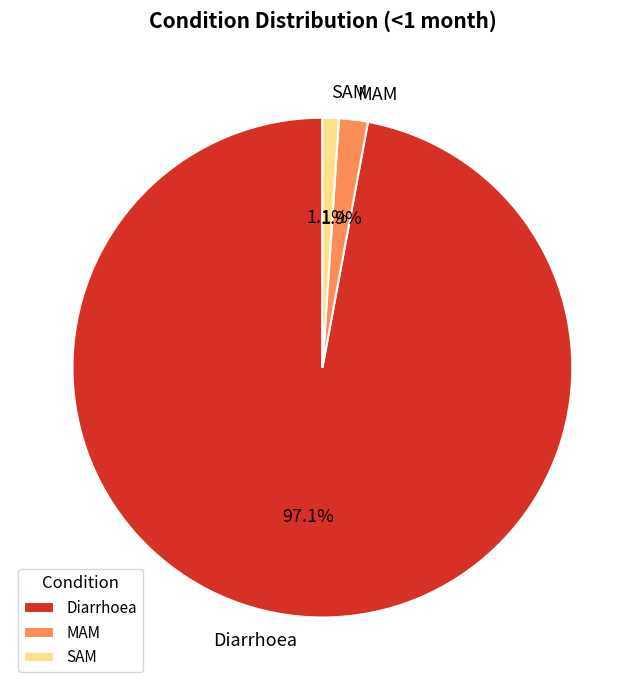

Is the sum of MAM and SAM greater than half?

No